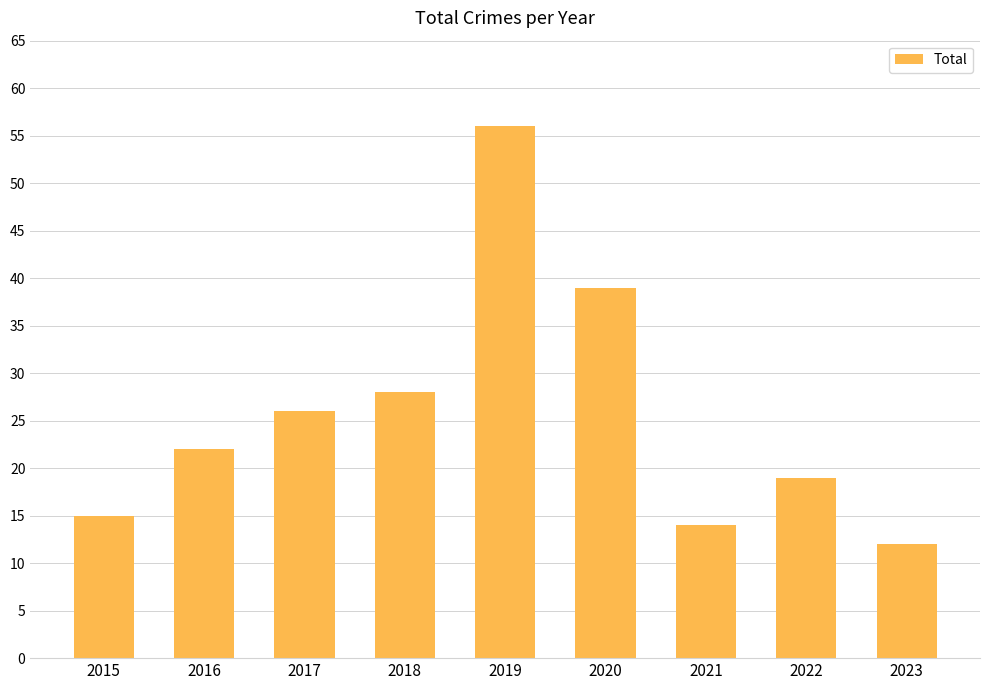

Read the value at 2018, to the nearest 5.

30